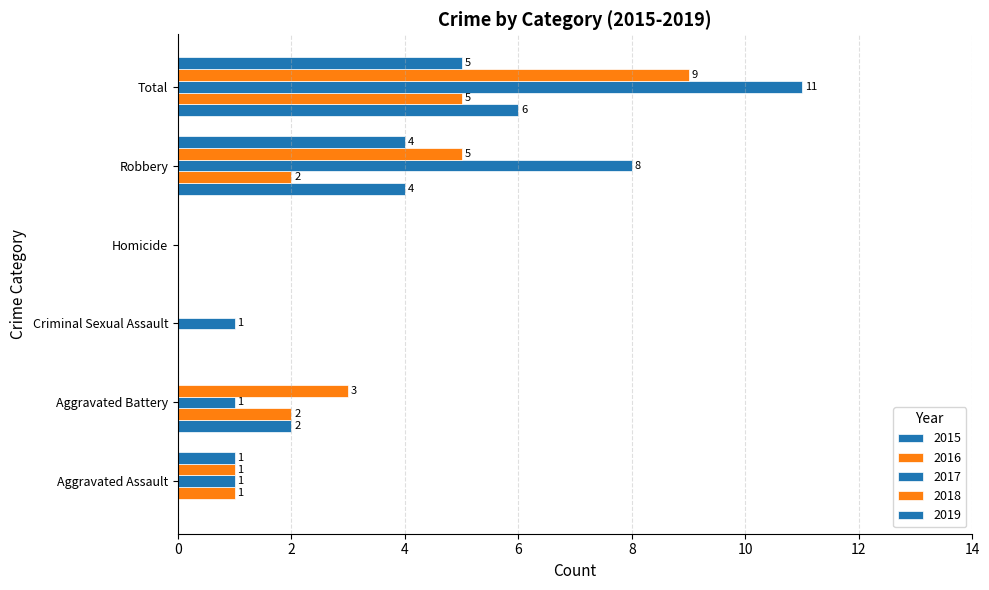

Reading right to left, extract all data points from this chart.

2015: Total=6	Robbery=4	Homicide=0	Criminal Sexual Assault=0	Aggravated Battery=2	Aggravated Assault=0
2016: Total=5	Robbery=2	Homicide=0	Criminal Sexual Assault=0	Aggravated Battery=2	Aggravated Assault=1
2017: Total=11	Robbery=8	Homicide=0	Criminal Sexual Assault=1	Aggravated Battery=1	Aggravated Assault=1
2018: Total=9	Robbery=5	Homicide=0	Criminal Sexual Assault=0	Aggravated Battery=3	Aggravated Assault=1
2019: Total=5	Robbery=4	Homicide=0	Criminal Sexual Assault=0	Aggravated Battery=0	Aggravated Assault=1